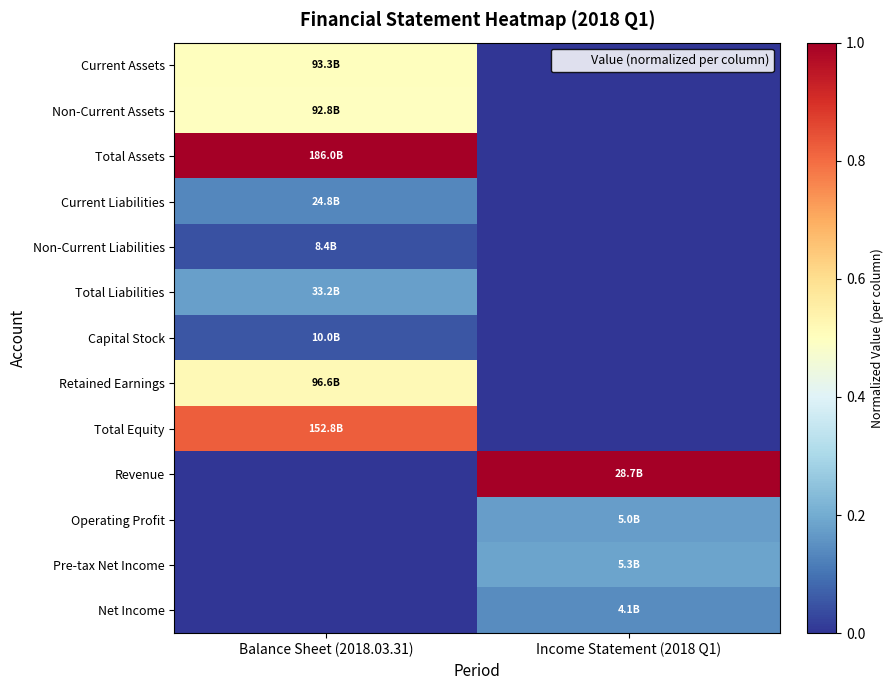

Rank the series at Income Statement (2018 Q1) from lowest to highest value.

Current Assets, Non-Current Assets, Total Assets, Current Liabilities, Non-Current Liabilities, Total Liabilities, Capital Stock, Retained Earnings, Total Equity, Net Income, Operating Profit, Pre-tax Net Income, Revenue